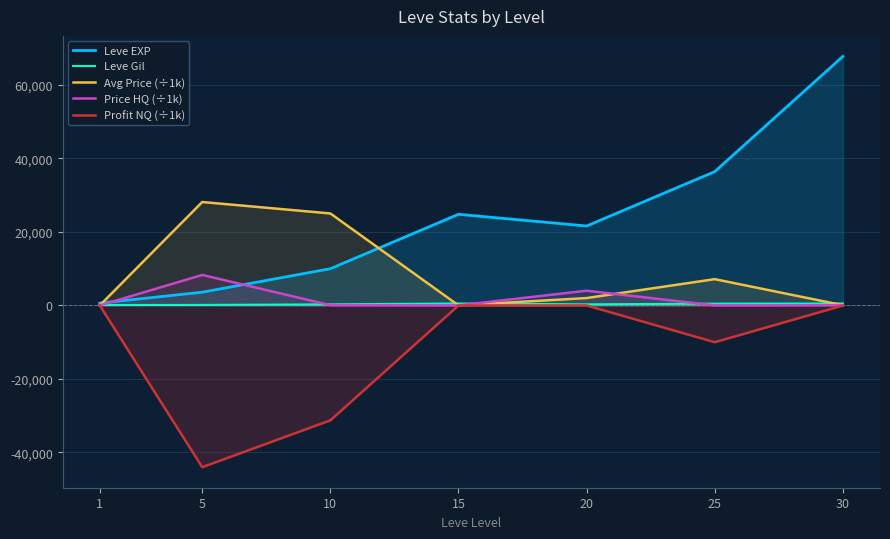

Is it true that Profit NQ (÷1k) equals -7.9 at 20?

True